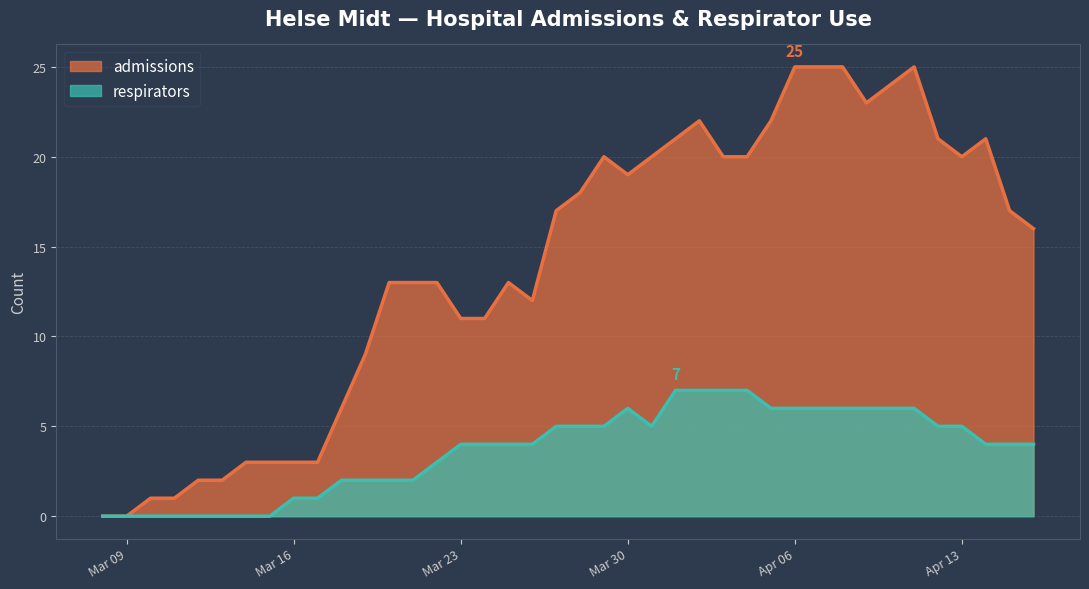

Which series has the largest total across all categories?

admissions